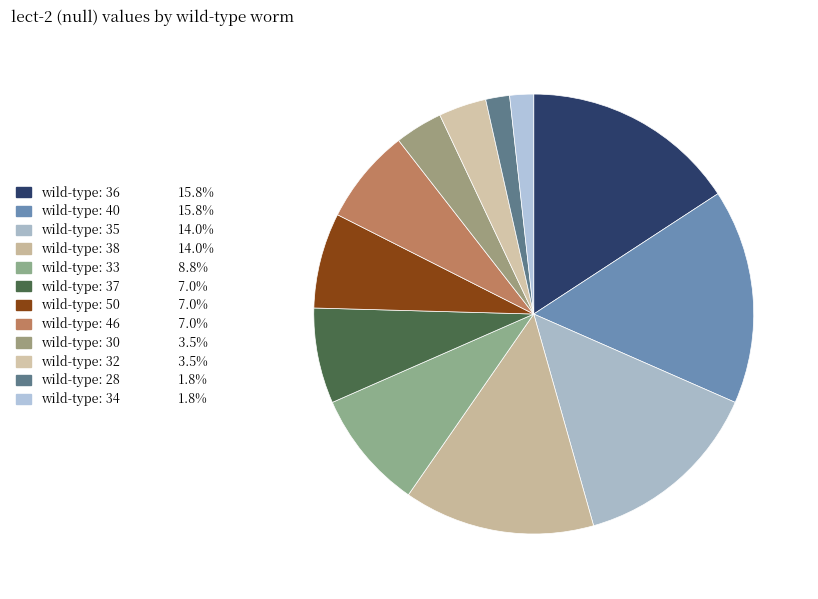

Count the number of slices in the pie.

12